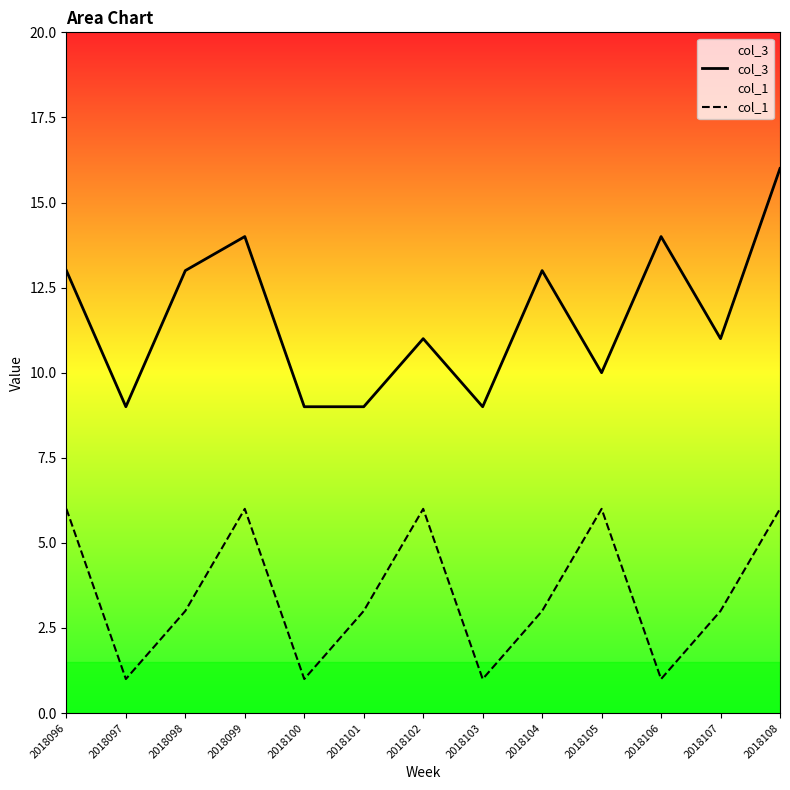

Which series has the widest spread of values?

col_3